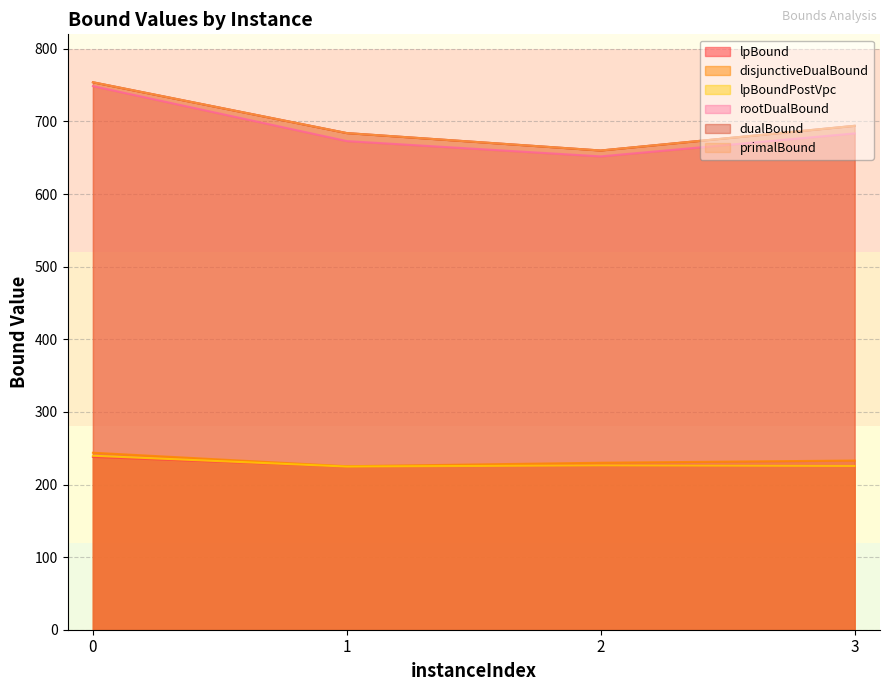

Which series has the largest range (max minus min)?

rootDualBound